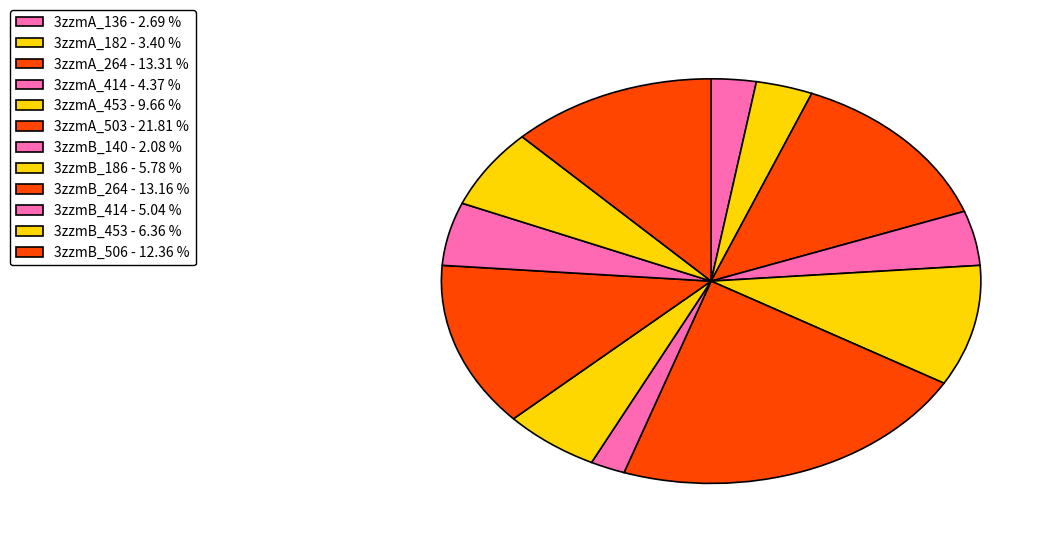

Does 3zzmA_453 represent more than half of the total?

No